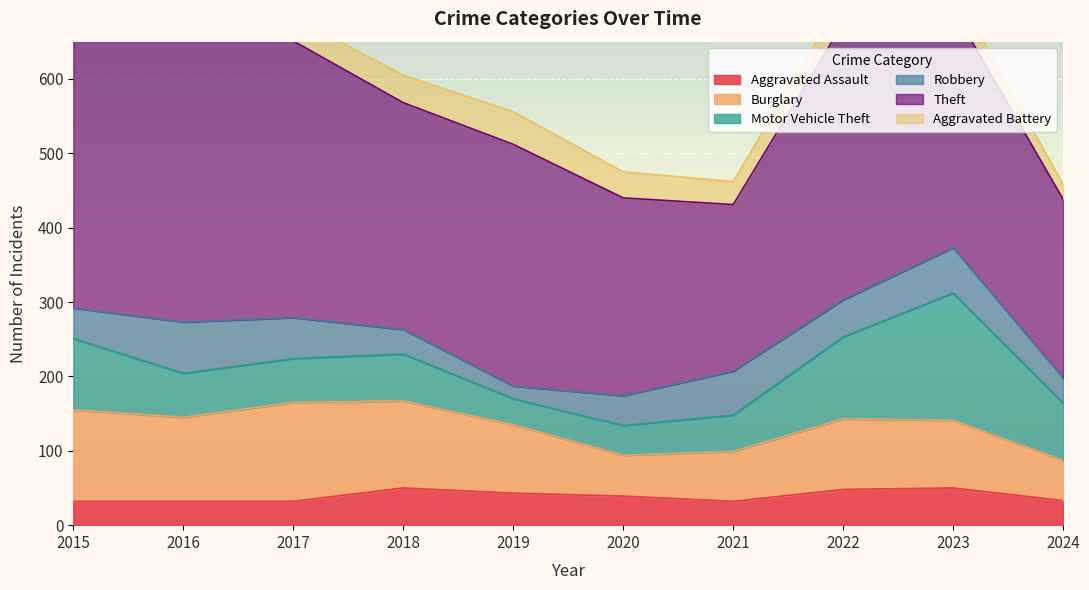

At which label does Aggravated Assault first exceed 39?

2018